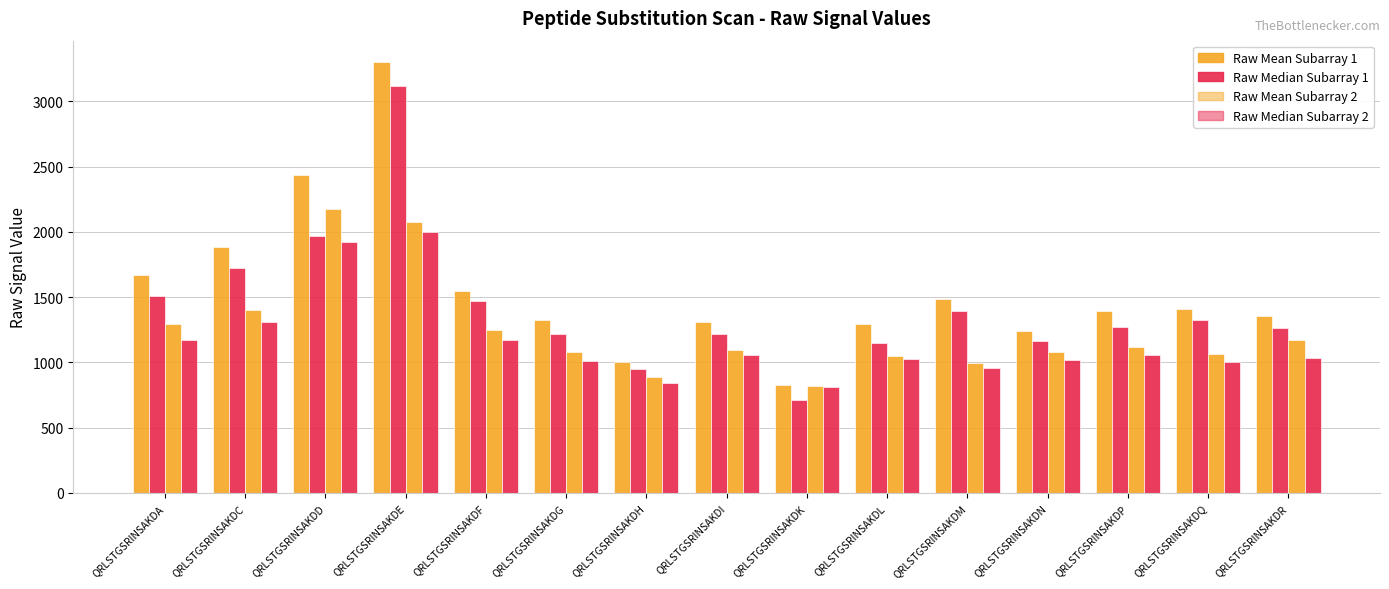

Does the chart contain any negative values?

No